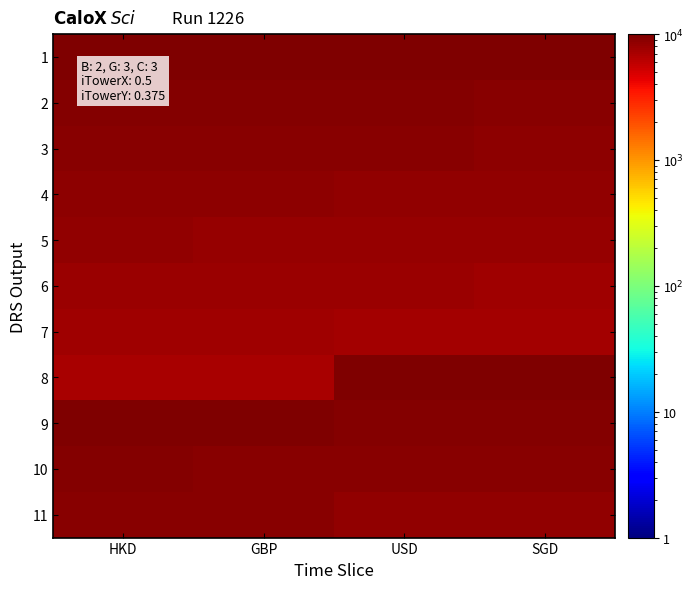

How many series are shown in this chart?

11